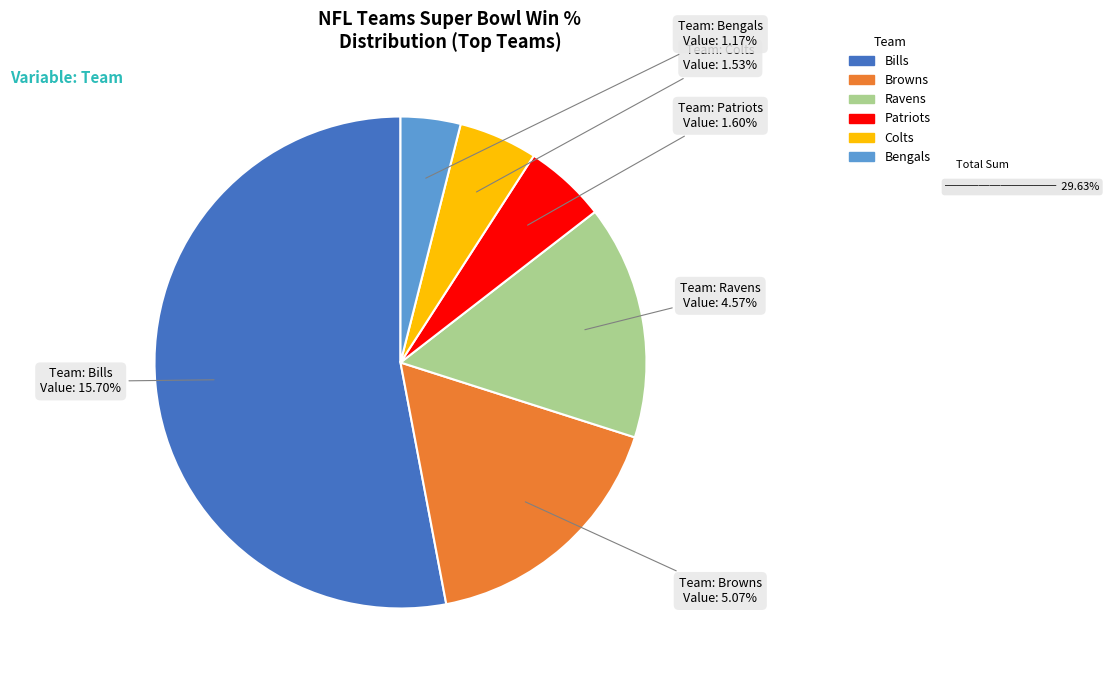

Which slice is the largest?

Bills